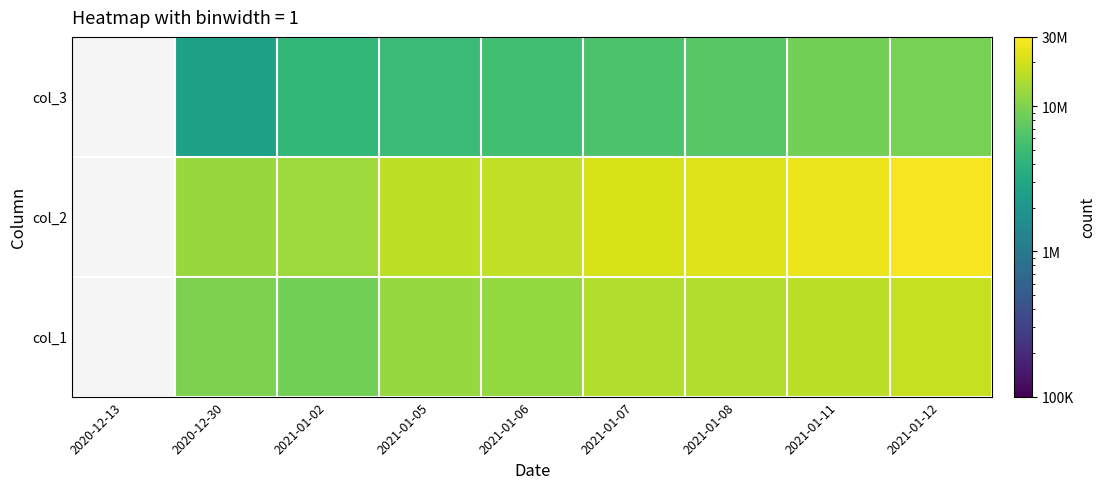

The col_1 series shows 11982153.0 at 2021-01-06. True or false?

True